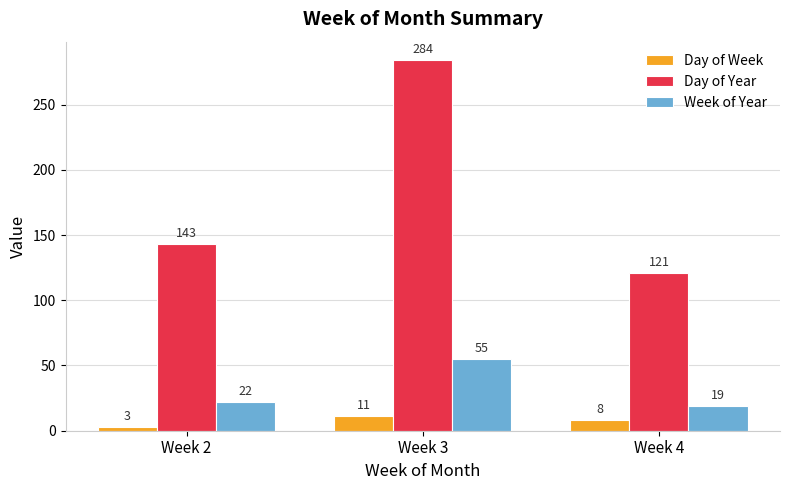

List the series in order of their peak value, highest first.

Day of Year, Week of Year, Day of Week